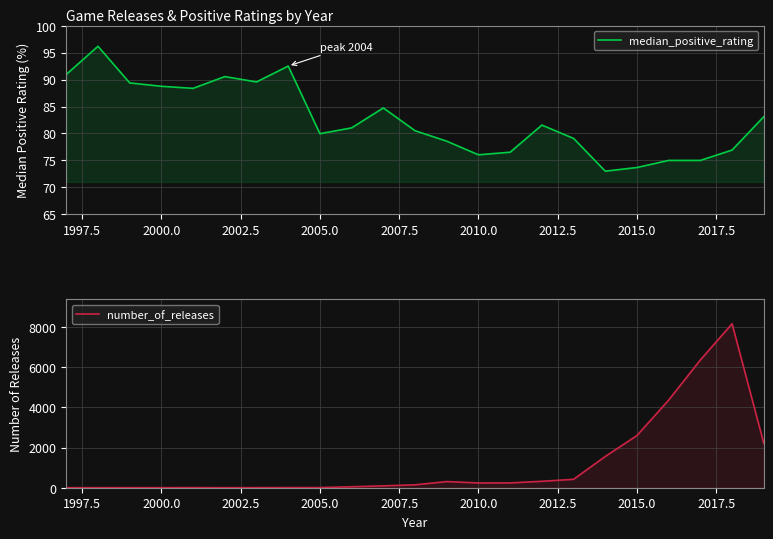

Between 2012.5 and 2017.5, which series saw the biggest shift?

number_of_releases